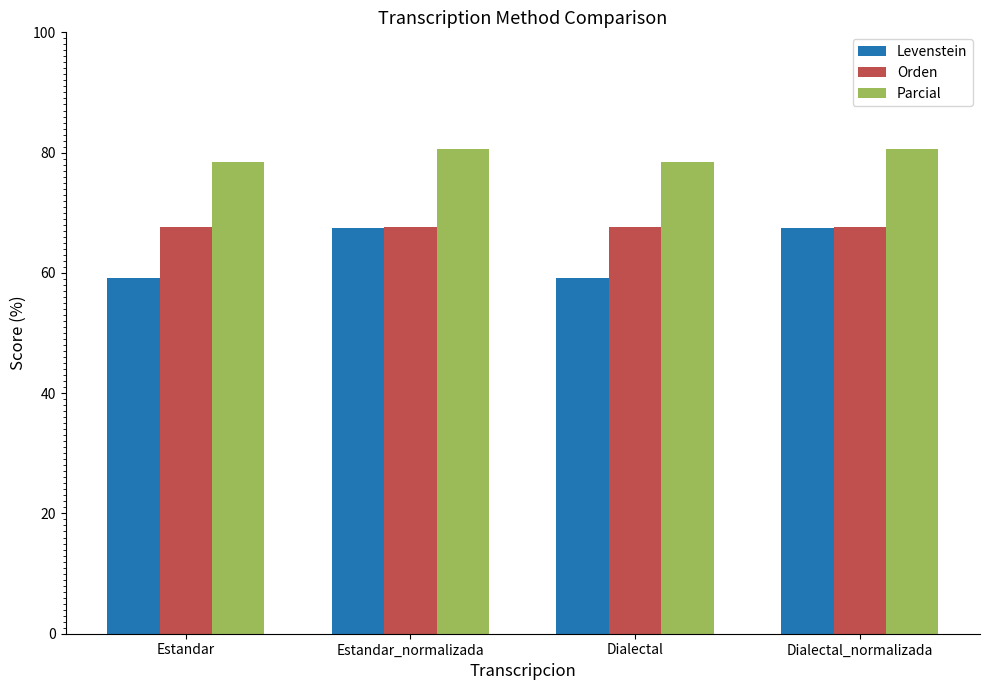

What is the sum of all Levenstein values?

253.2